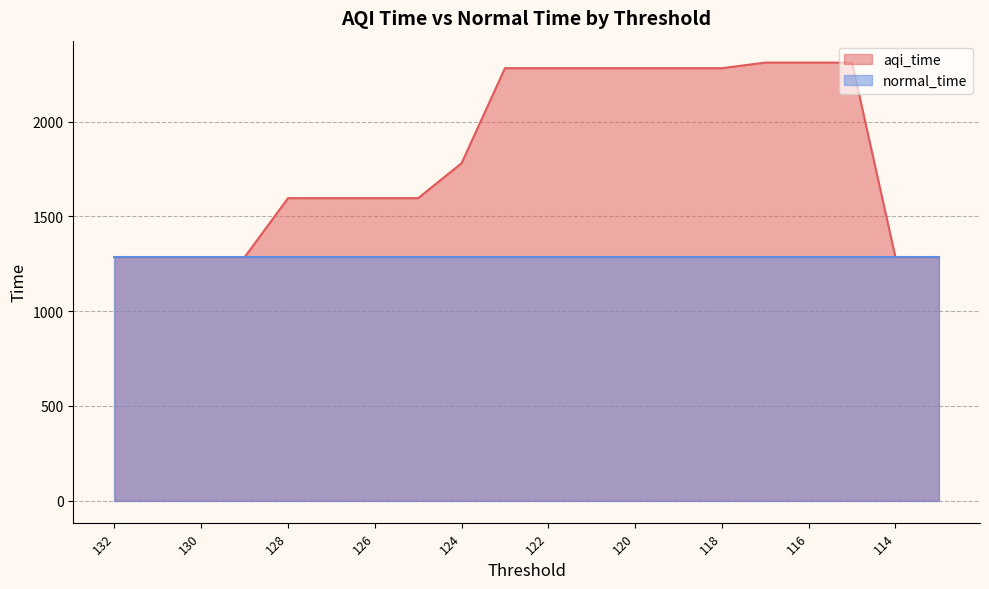

What is the value of the 10th point from the left?

2281.3